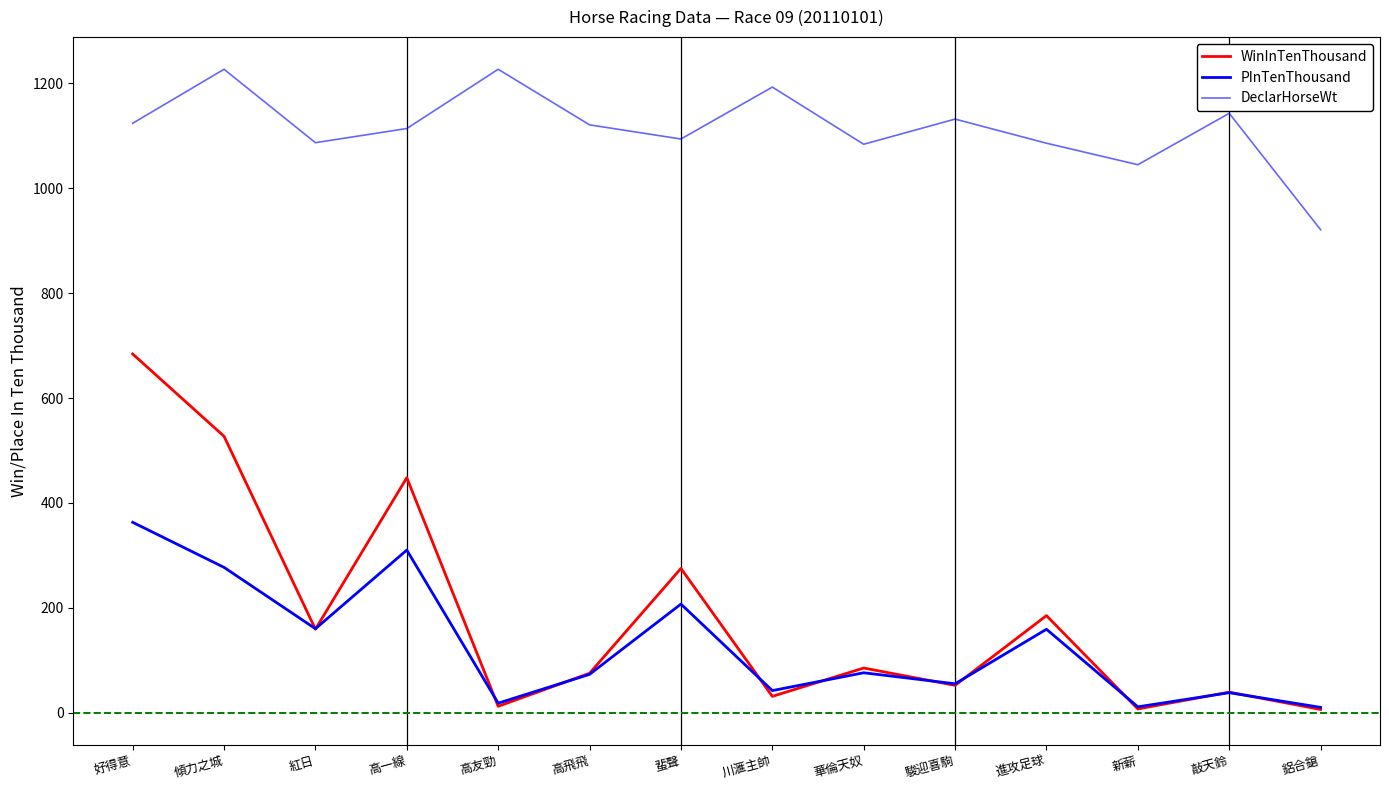

Which has a higher value, 高飛飛 or 高一線?

高一線